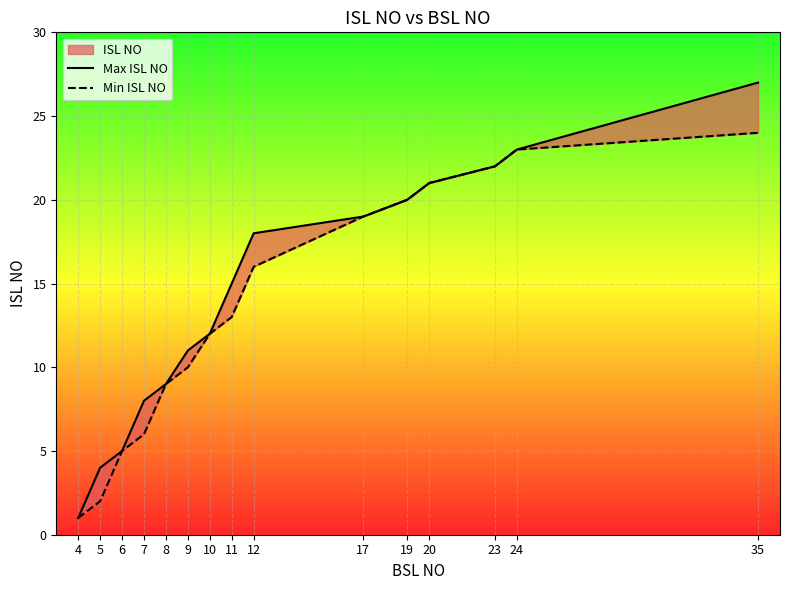

Reading left to right, extract all data points from this chart.

Max ISL NO: 1	4	5	8	9	11	12	15	18	19	20	21	22	23	27
Min ISL NO: 1	2	5	6	9	10	12	13	16	19	20	21	22	23	24